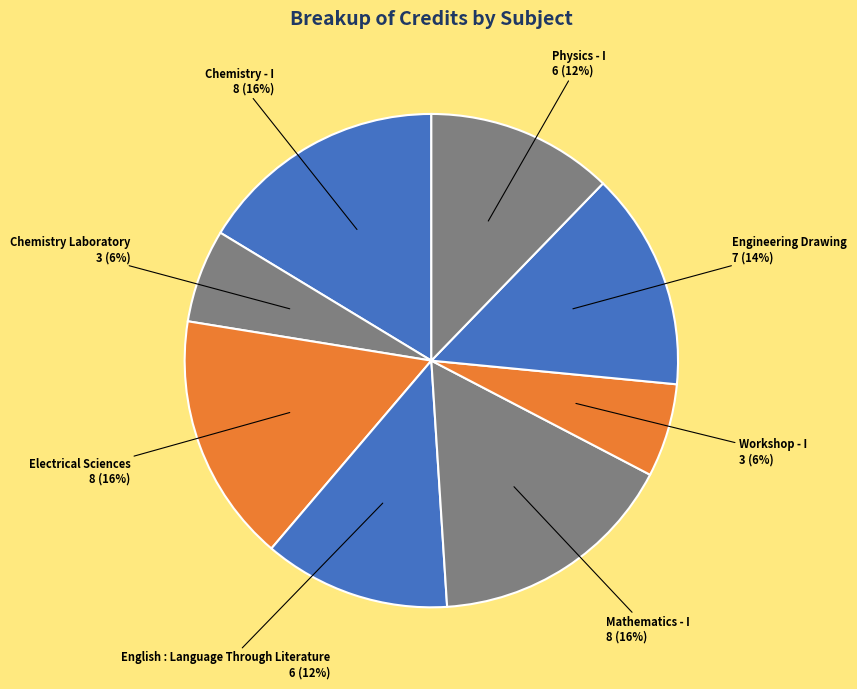

What is the ratio of the value at Workshop - I to the value at Mathematics - I?

0.4